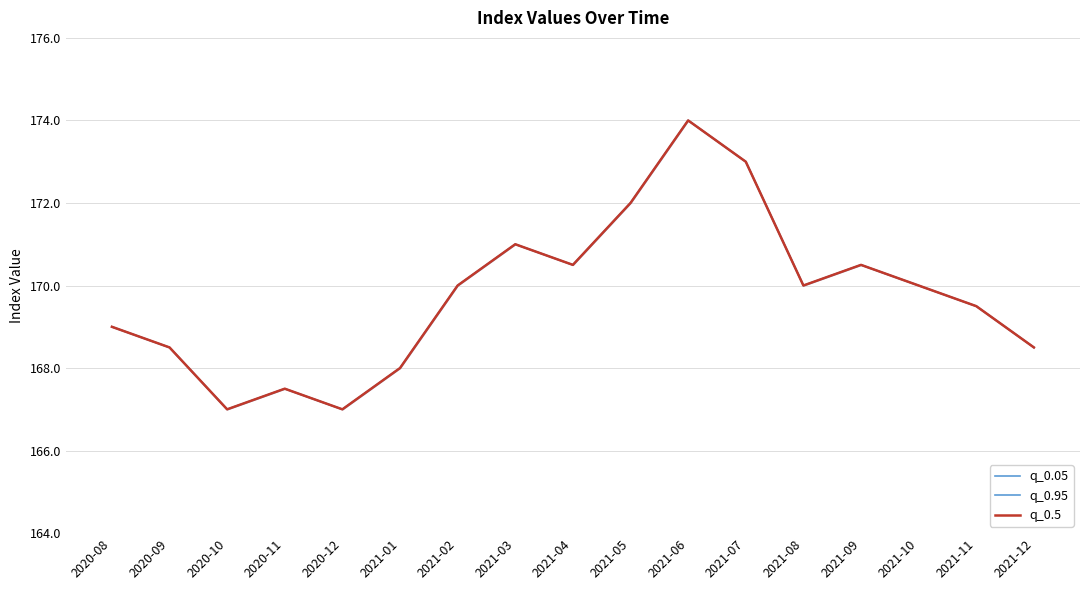

Which has a higher value, 2020-10 or 2021-03?

2021-03